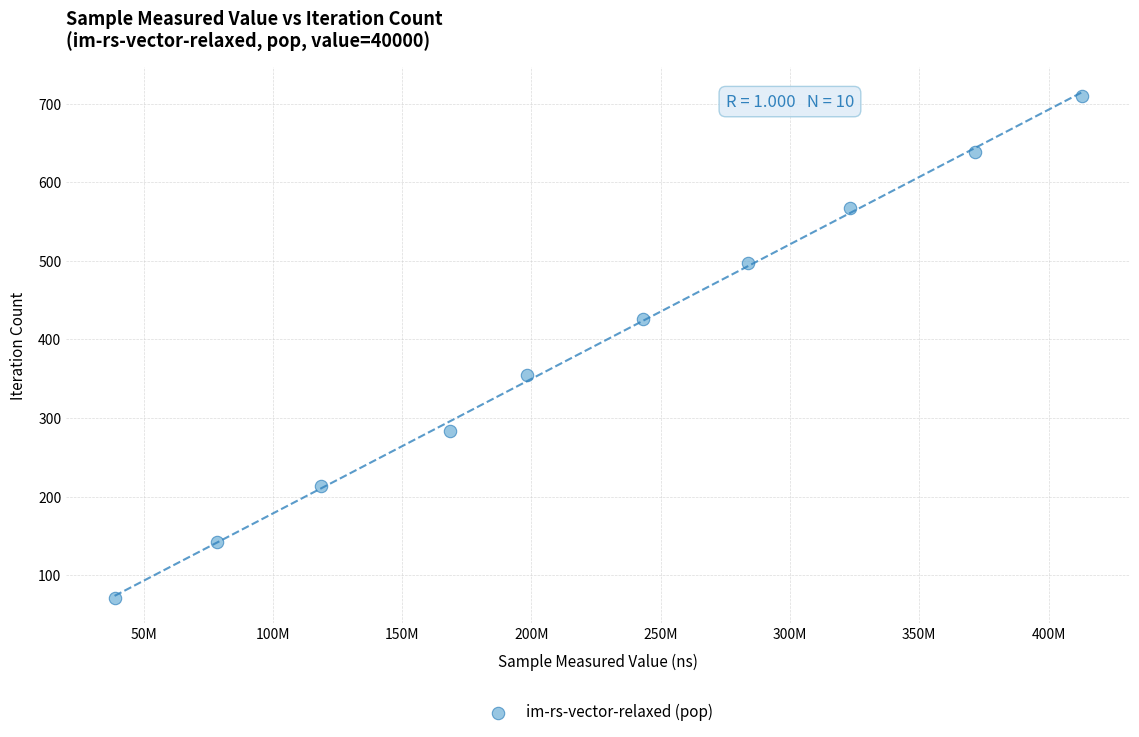

What is the average X value?

223695621